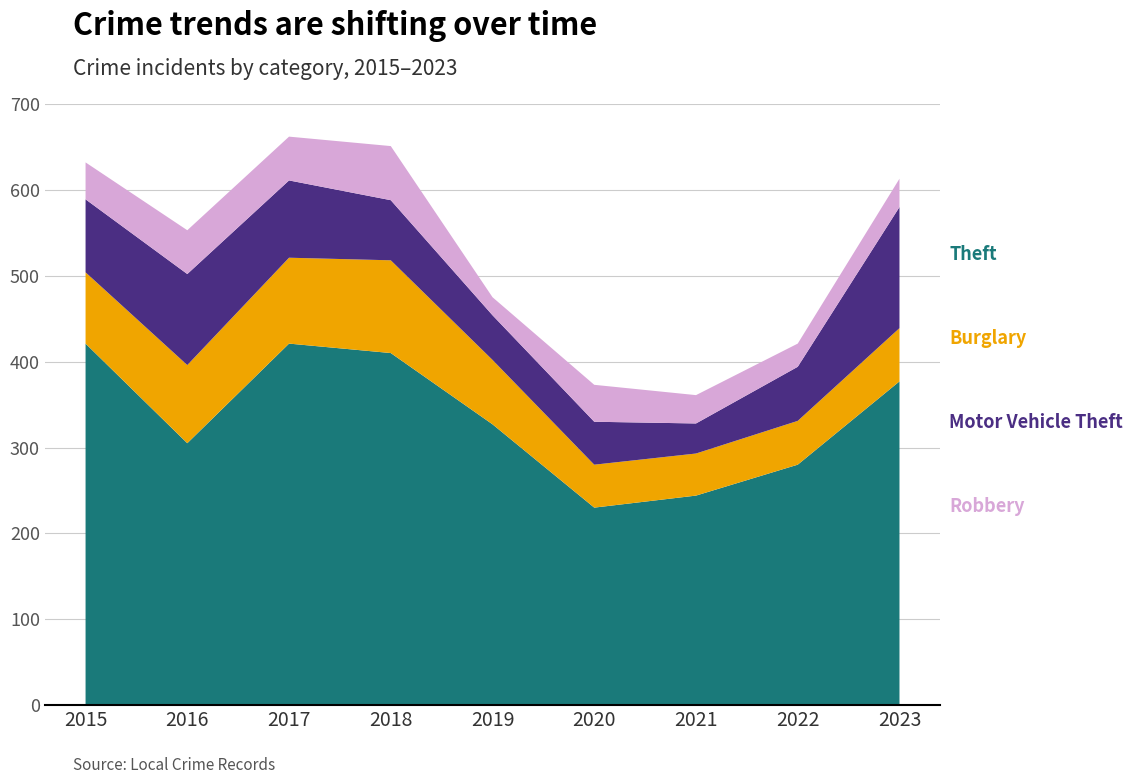

Reading left to right, transcribe all the data shown in this chart.

Theft: 2015=421	2016=305	2017=421	2018=410	2019=327	2020=230	2021=244	2022=280	2023=377
Burglary: 2015=83	2016=91	2017=100	2018=108	2019=75	2020=50	2021=49	2022=51	2023=62
Motor Vehicle Theft: 2015=85	2016=106	2017=90	2018=70	2019=52	2020=50	2021=35	2022=63	2023=141
Robbery: 2015=43	2016=51	2017=51	2018=63	2019=21	2020=43	2021=33	2022=27	2023=33